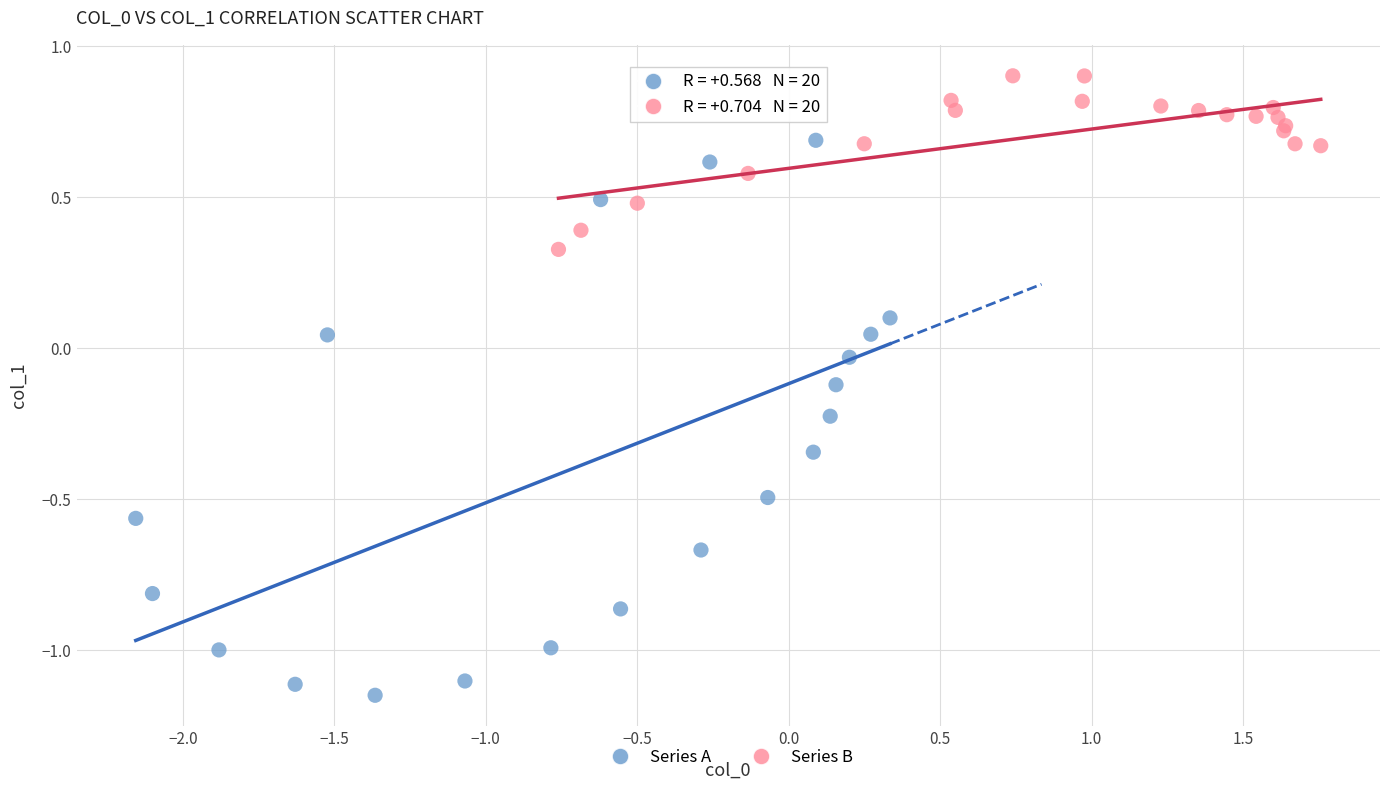

Which series reaches the maximum Y coordinate?

Series B